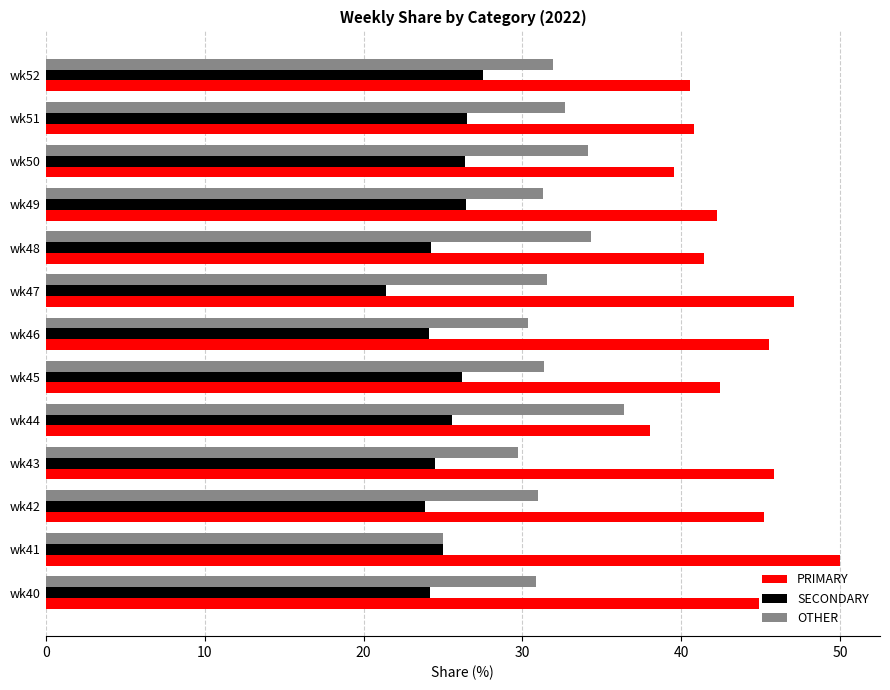

List the series in order of their overall mean, lowest first.

SECONDARY, OTHER, PRIMARY